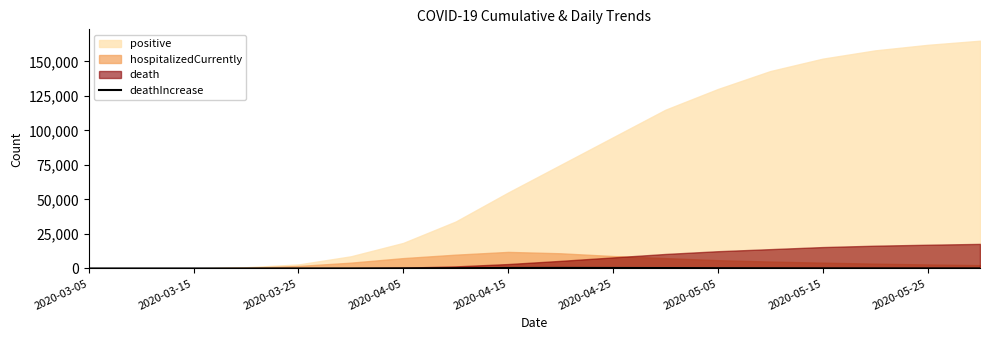

The chart shows a value of 20 at 2020-04-25. True or false?

False